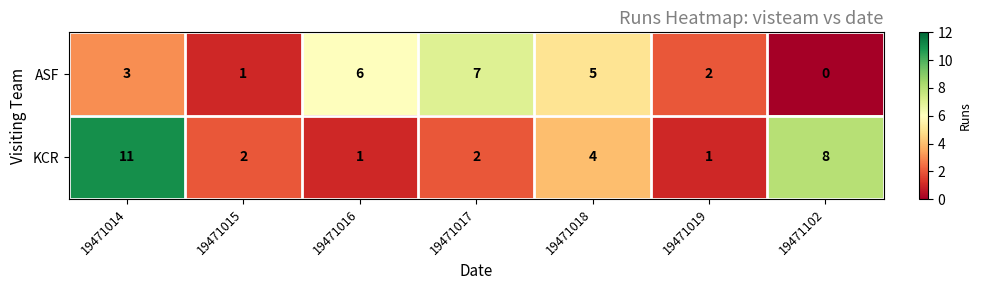

Rank the series at 19471018 from highest to lowest value.

ASF, KCR